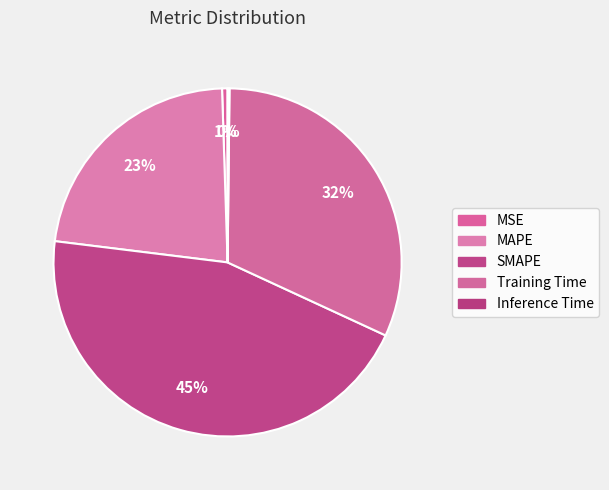

What is the smallest slice in the pie chart?

Inference Time